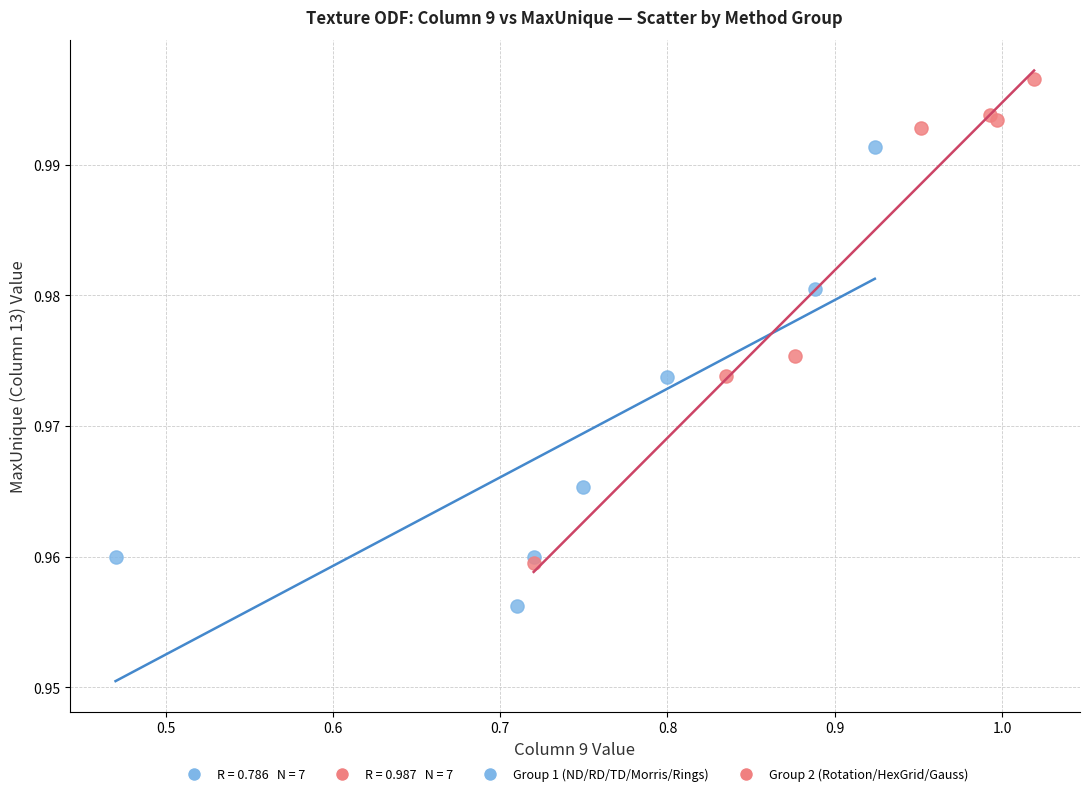

Which series contains the lowest Y value?

Group 1 (ND/RD/TD/Morris/Rings)